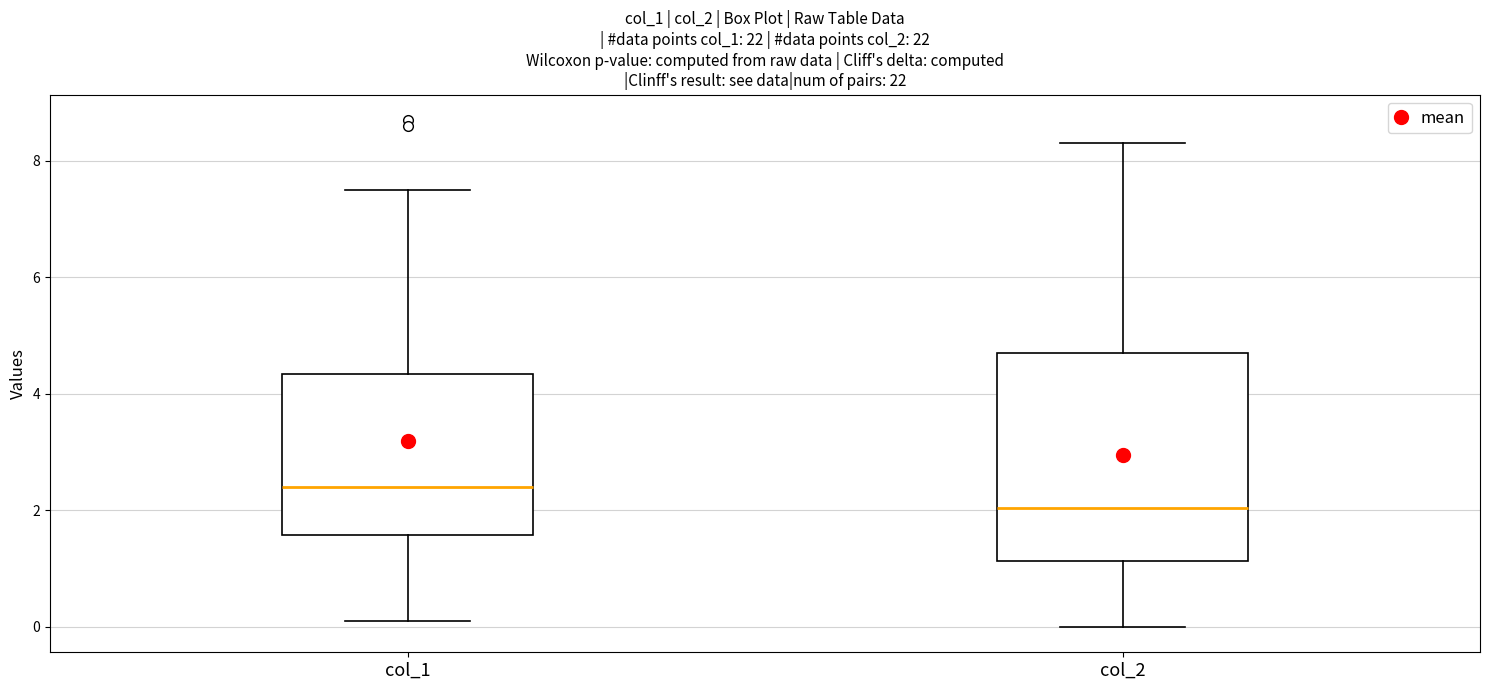

Reading left to right, transcribe this box plot: for each box, give where its median line is, the range the box spans, and where its two whiskers end, as read against the y-axis. The values are not printed on the chart, so give them approximately, as read against the axis.

col_1: median 2.4, box 1.6 to 4.4, whiskers 0.2 to 7.6
col_2: median 2.0, box 1.2 to 4.8, whiskers 0.0 to 8.4